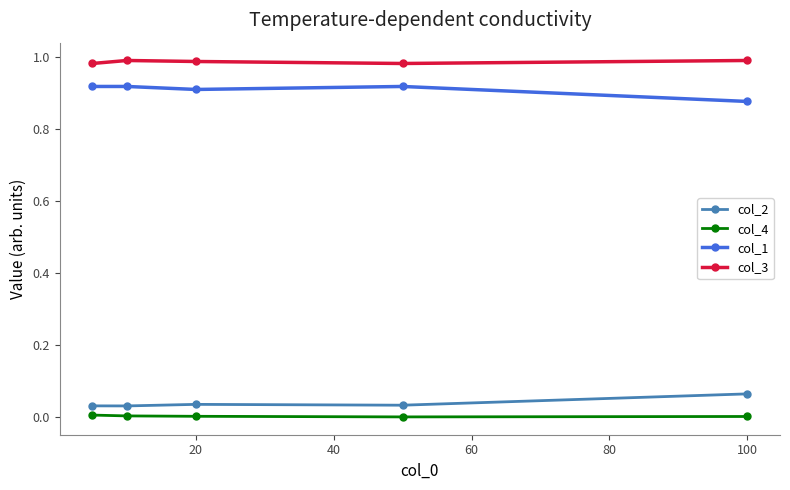

List the series in order of their peak value, lowest first.

col_4, col_2, col_1, col_3